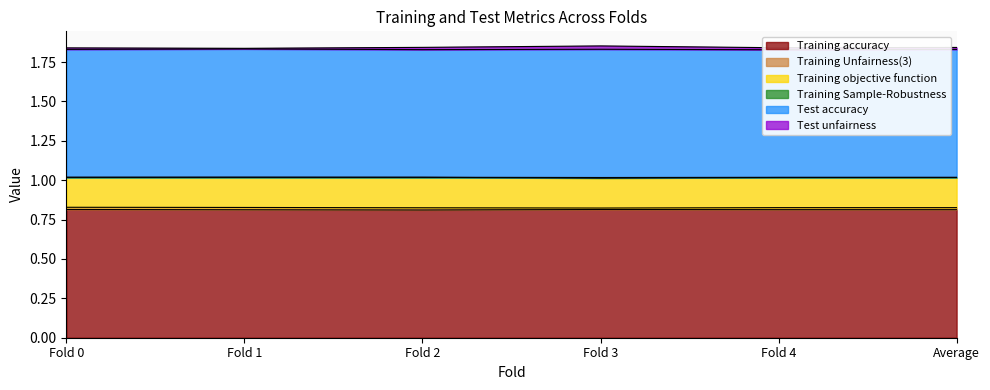

The Training Sample-Robustness series shows 1.0 at Fold 1. True or false?

True